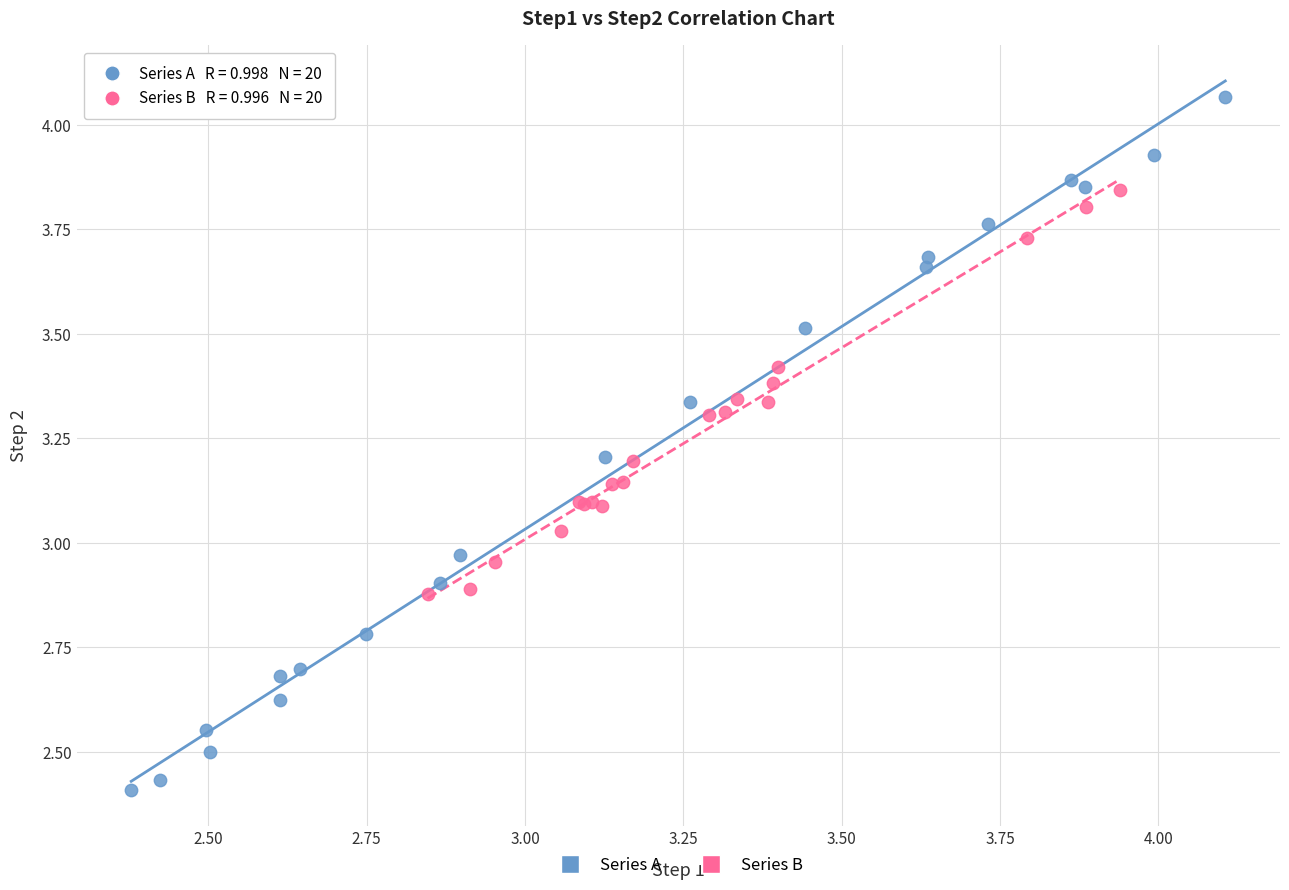

Which series reaches the maximum Y coordinate?

Series A